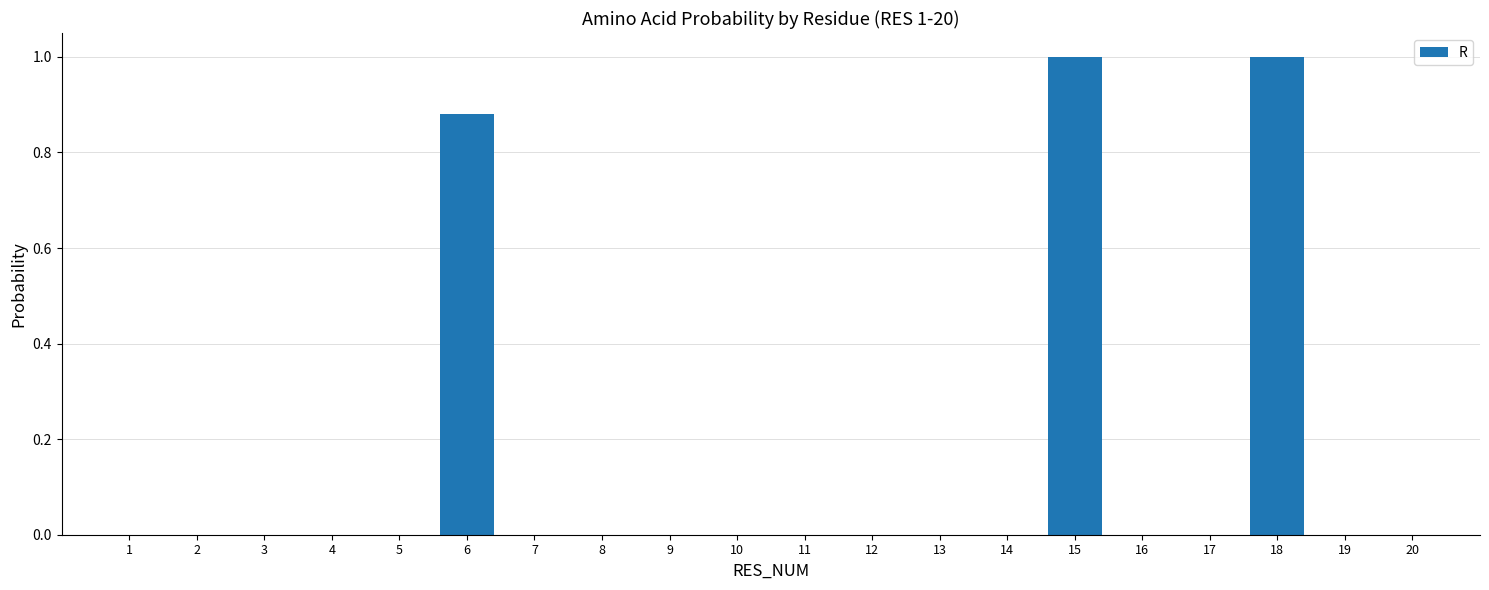

True or false: the data shows 1.7 at 15.

False